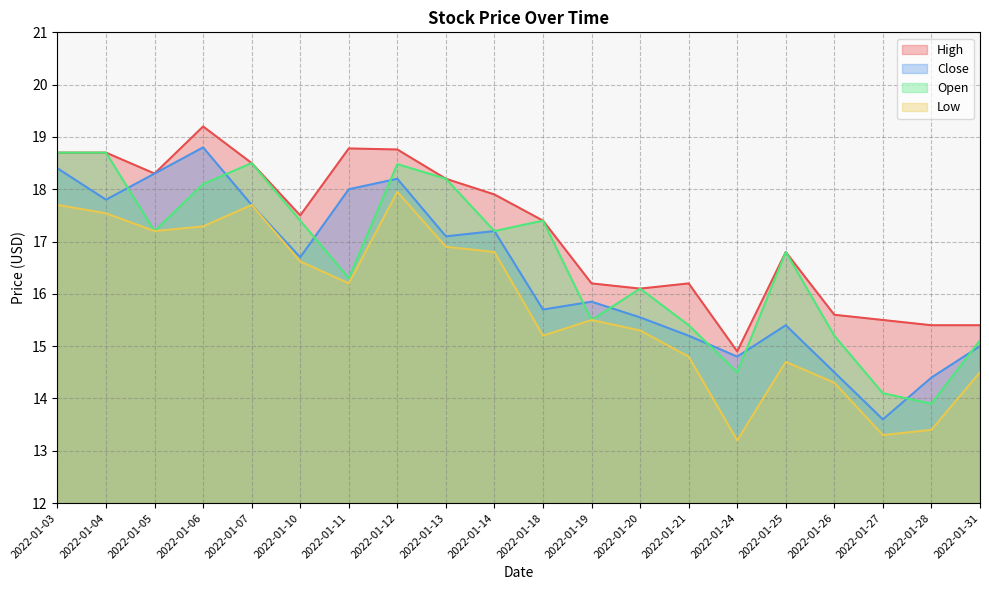

At how many categories does at least one series exceed 17?

11